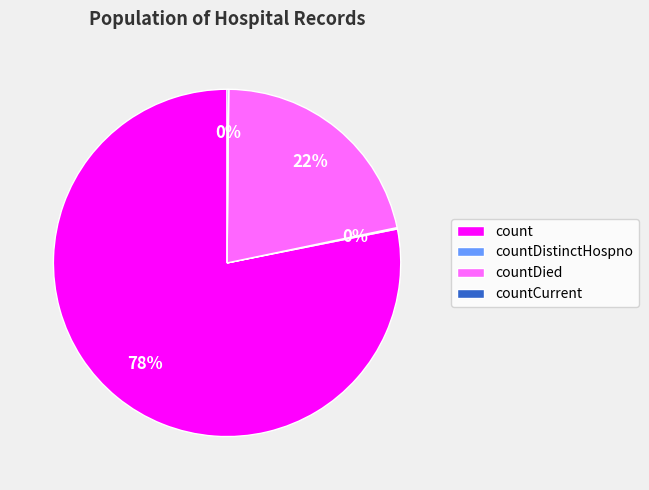

Which slice is the largest?

count